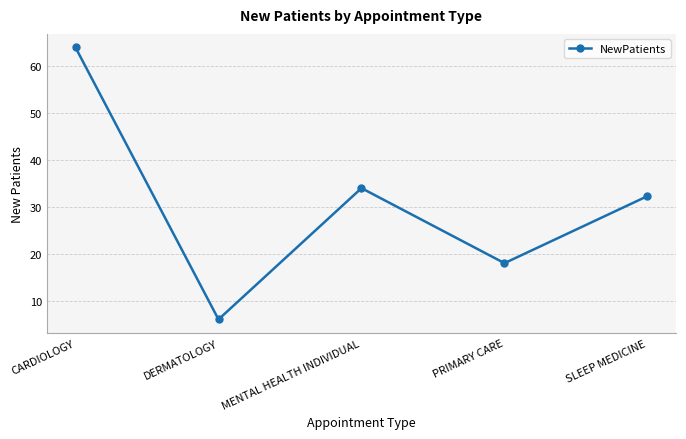

How many interior local peaks (higher than both neighbors) does the data have?

1